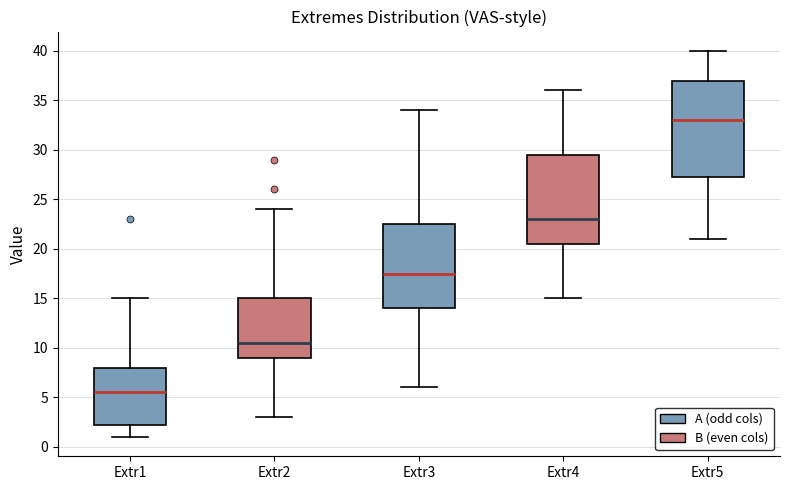

Which box's median line is the highest?

Extr5